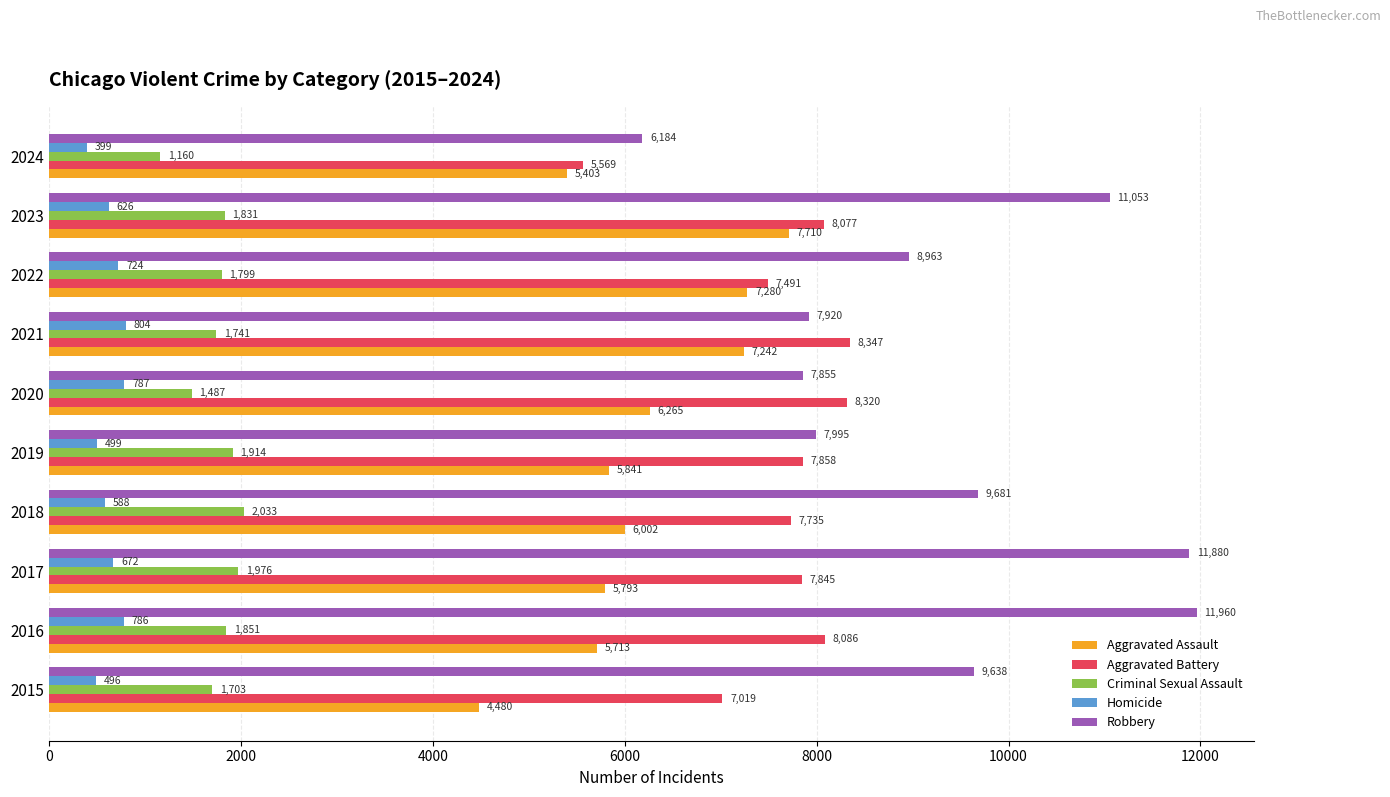

At which label is Aggravated Battery closest to 6958?

2015